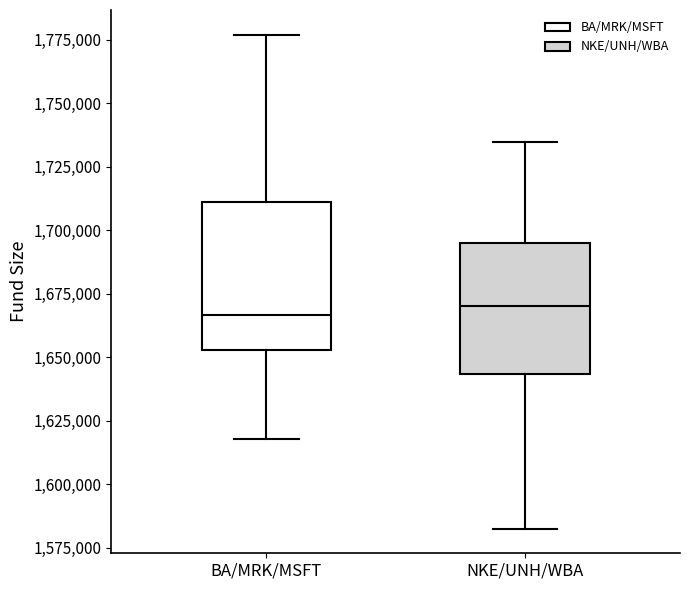

Where does the median line of the box for BA/MRK/MSFT sit on the y-axis? The values are not printed on the chart, so give them approximately, as read against the axis.

1665000